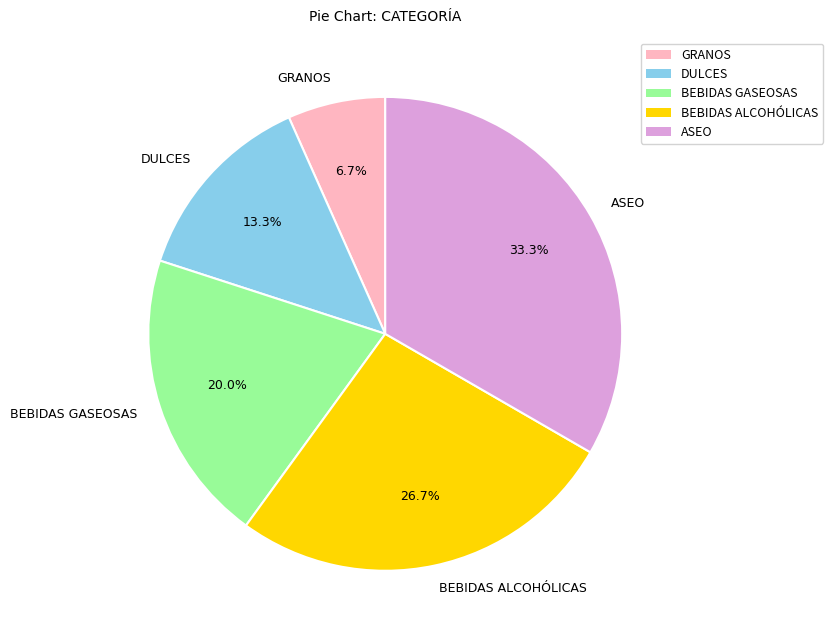

Count the number of slices in the pie.

5